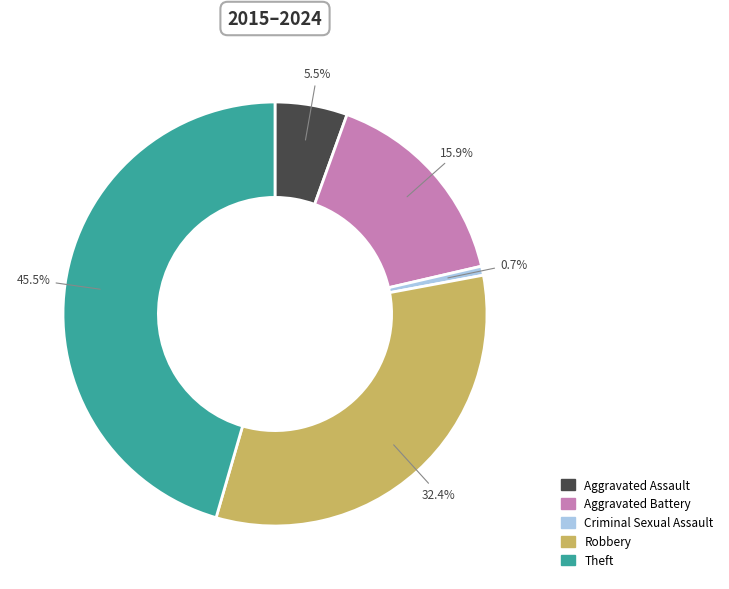

Is the sum of Theft and Criminal Sexual Assault greater than half?

No